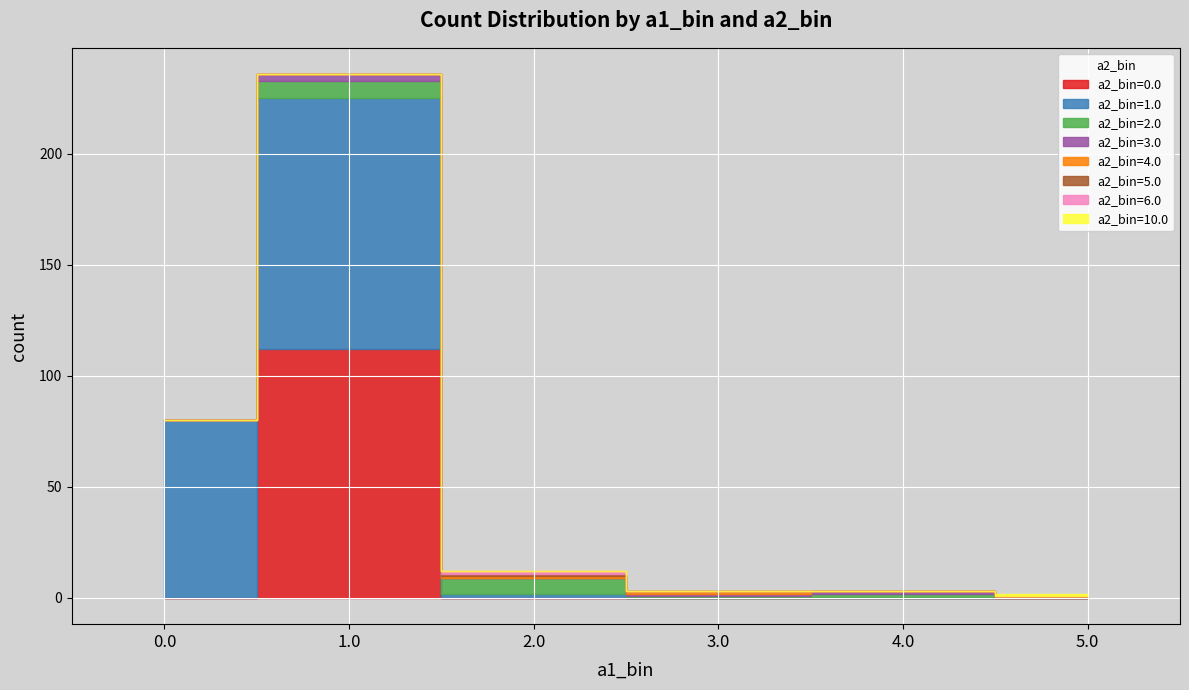

What is the label of the 14th point from the right?

3.0